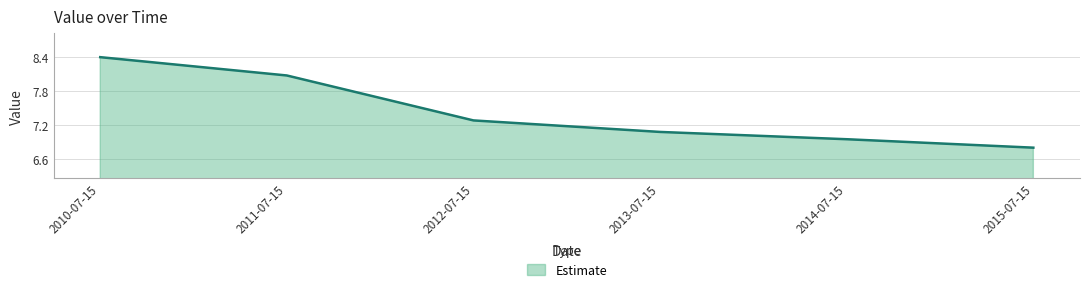

The value at 2013-07-15 is 1.6. True or false?

False